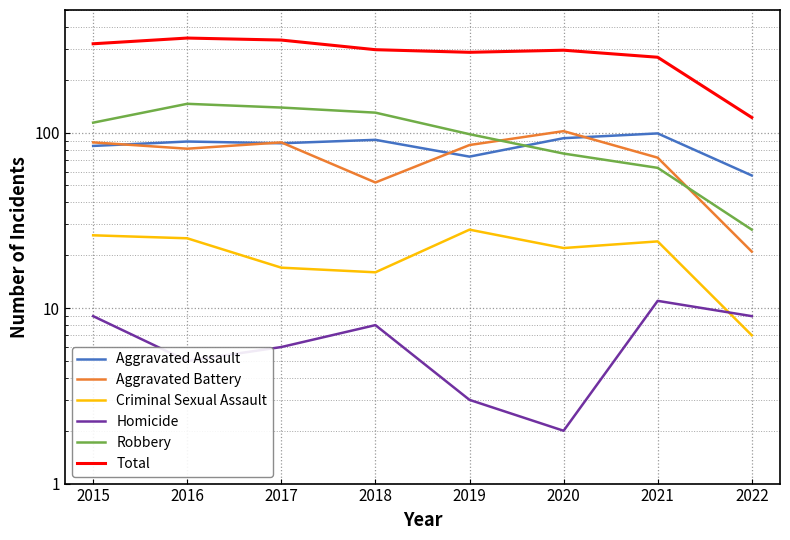

Which has a higher value, 2021 or 2019?

2021